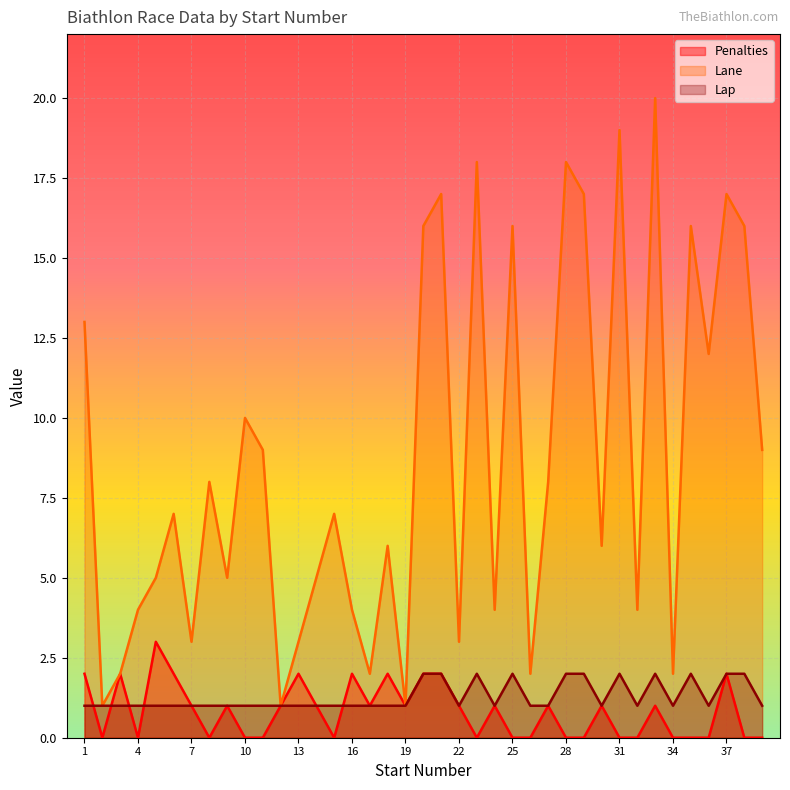

List the series in order of their peak value, lowest first.

Lap, Penalties, Lane